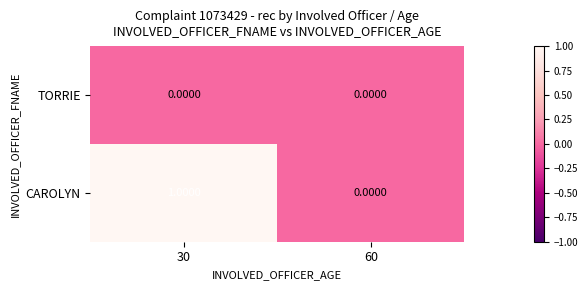

Which series changed the most between 30 and 60?

CAROLYN